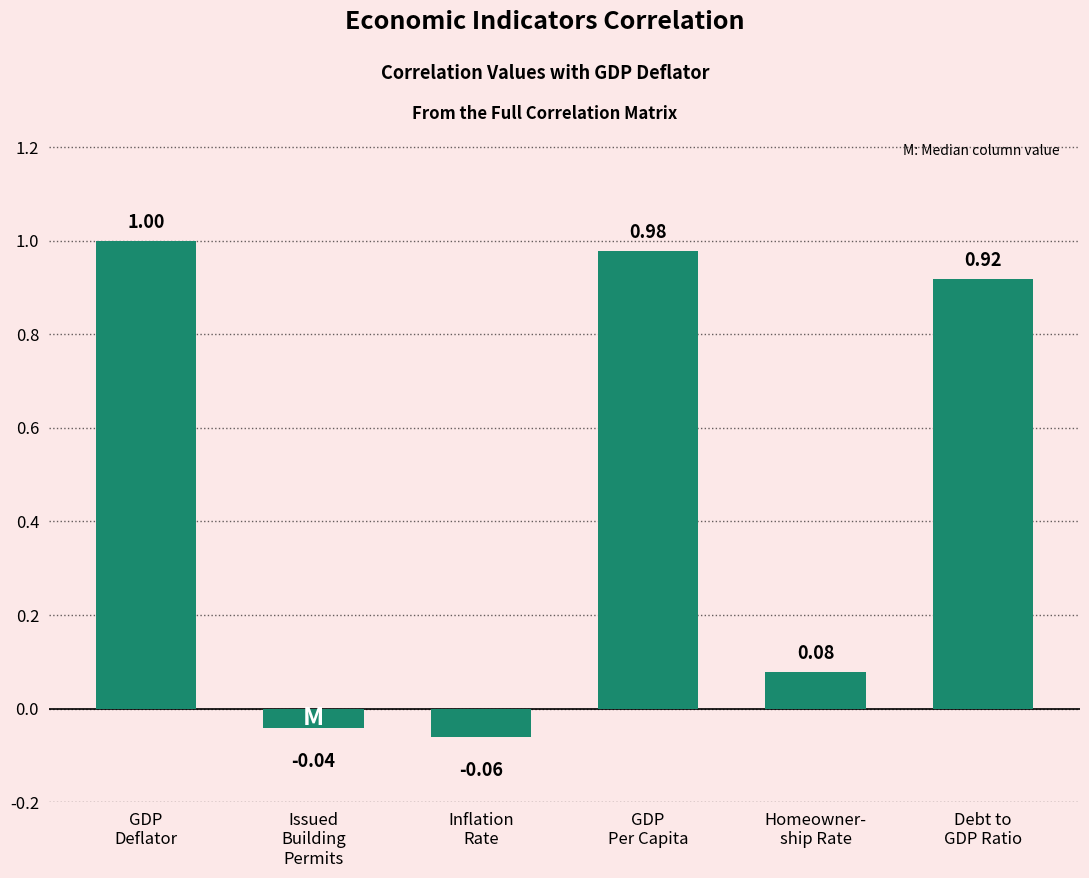

What is the average value?

0.5